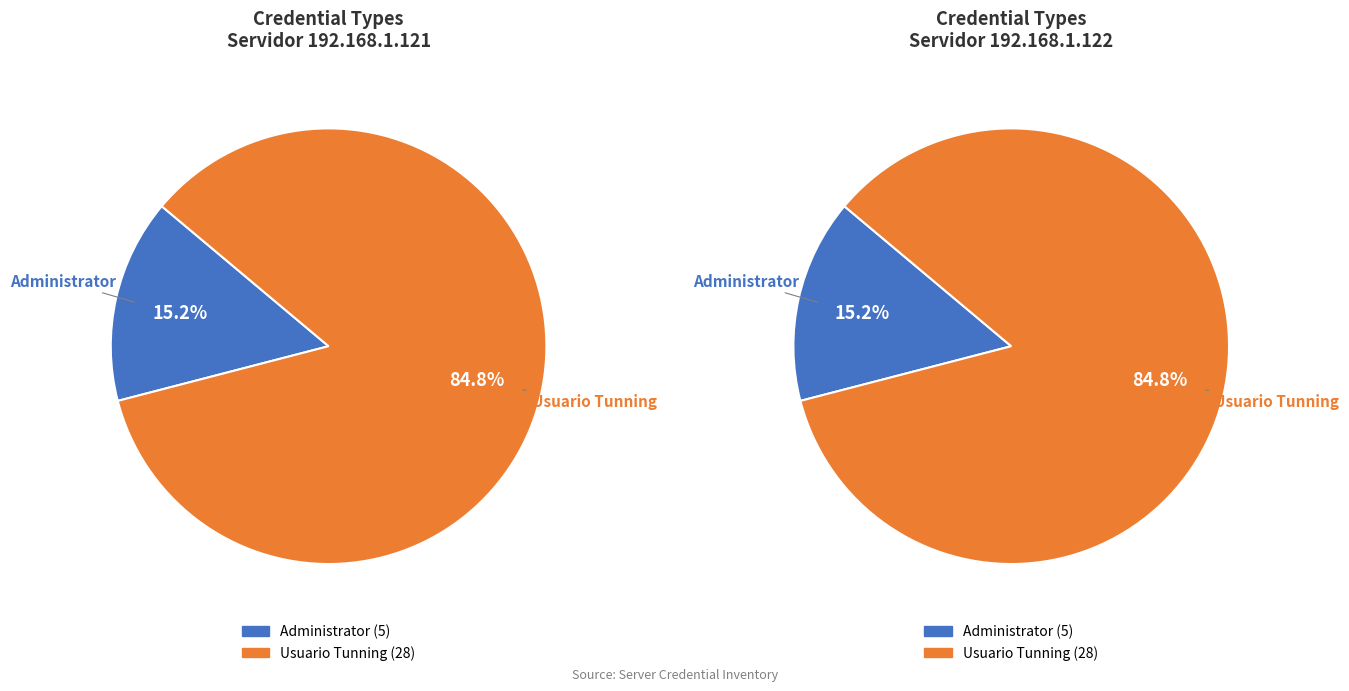

Does Administrator represent more than half of the total?

No